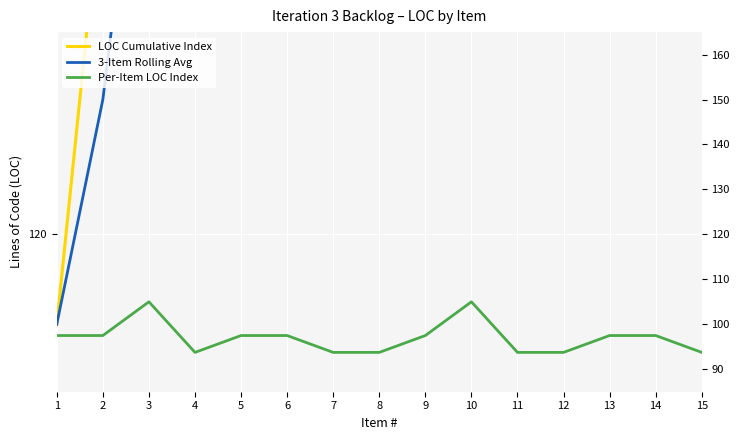

Reading left to right, extract all data points from this chart.

LOC Cumulative Index: 1=100.0	2=200.0	3=400.0	4=450.0	5=550.0	6=650.0	7=700.0	8=750.0	9=850.0	10=1050.0	11=1100.0	12=1150.0	13=1250.0	14=1350.0	15=1400.0
3-Item Rolling Avg: 1=100.0	2=150.0	3=233.3	4=350.0	5=466.7	6=550.0	7=633.3	8=700.0	9=766.7	10=883.3	11=1000.0	12=1100.0	13=1166.7	14=1250.0	15=1333.3
Per-Item LOC Index: 1=97.5	2=97.5	3=105.0	4=93.8	5=97.5	6=97.5	7=93.8	8=93.8	9=97.5	10=105.0	11=93.8	12=93.8	13=97.5	14=97.5	15=93.8